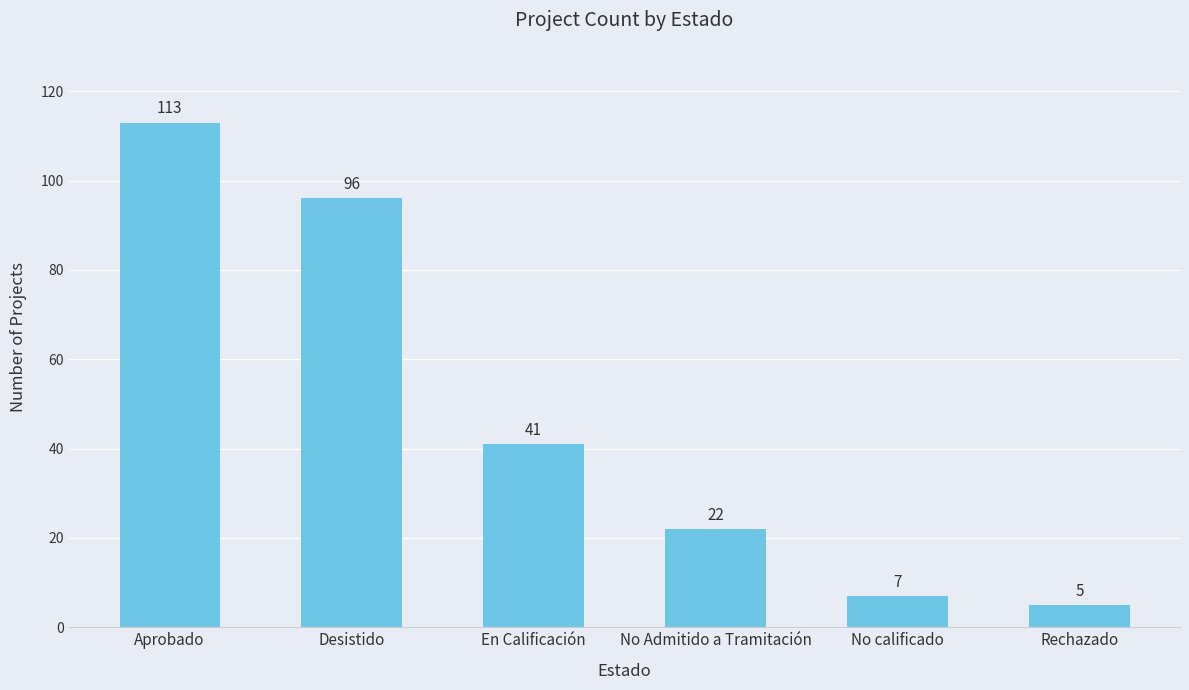

List the labels in order of value, smallest first.

Rechazado, No calificado, No Admitido a Tramitación, En Calificación, Desistido, Aprobado